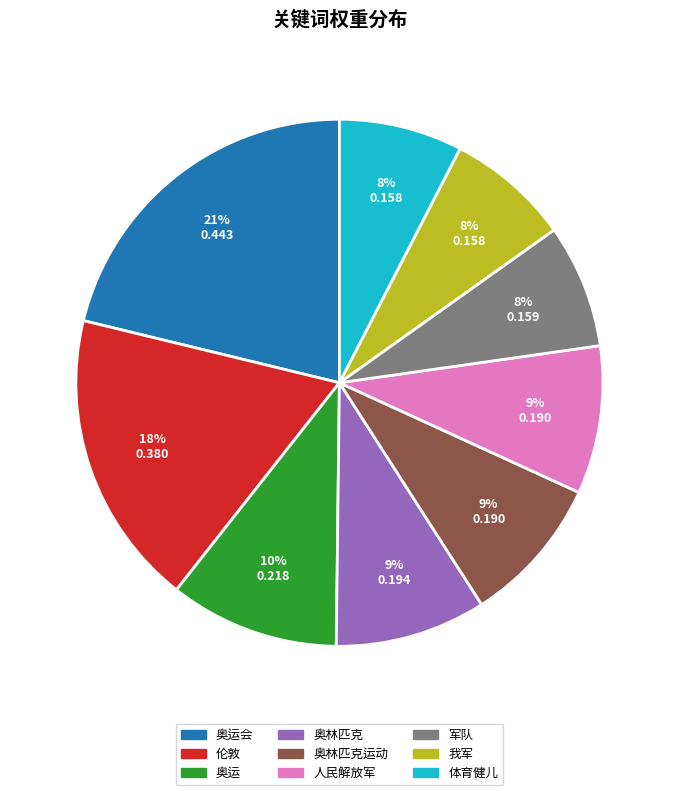

Is there a majority slice in this chart?

No